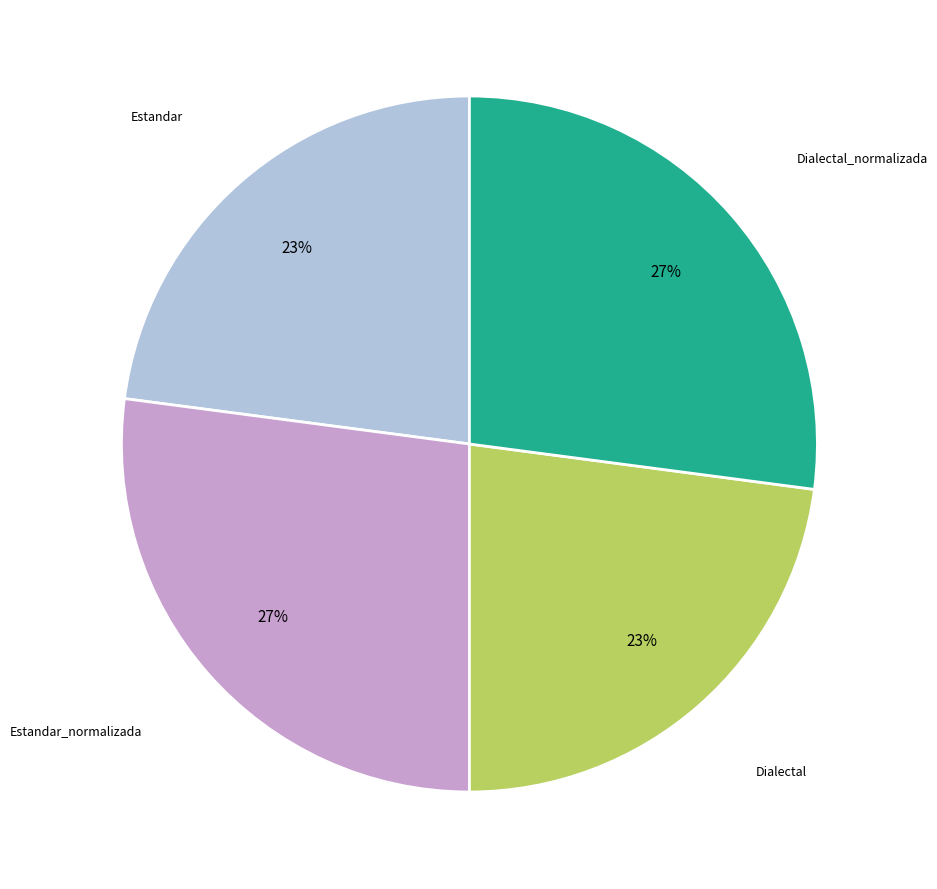

How many segments does this pie chart have?

4